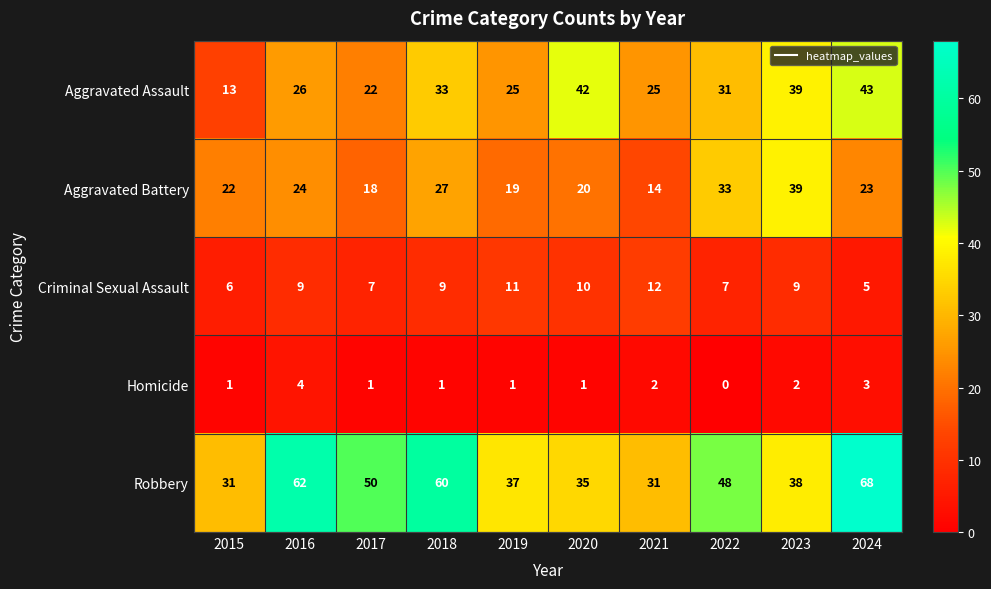

Count the Criminal Sexual Assault values in the range 7 to 10.

6